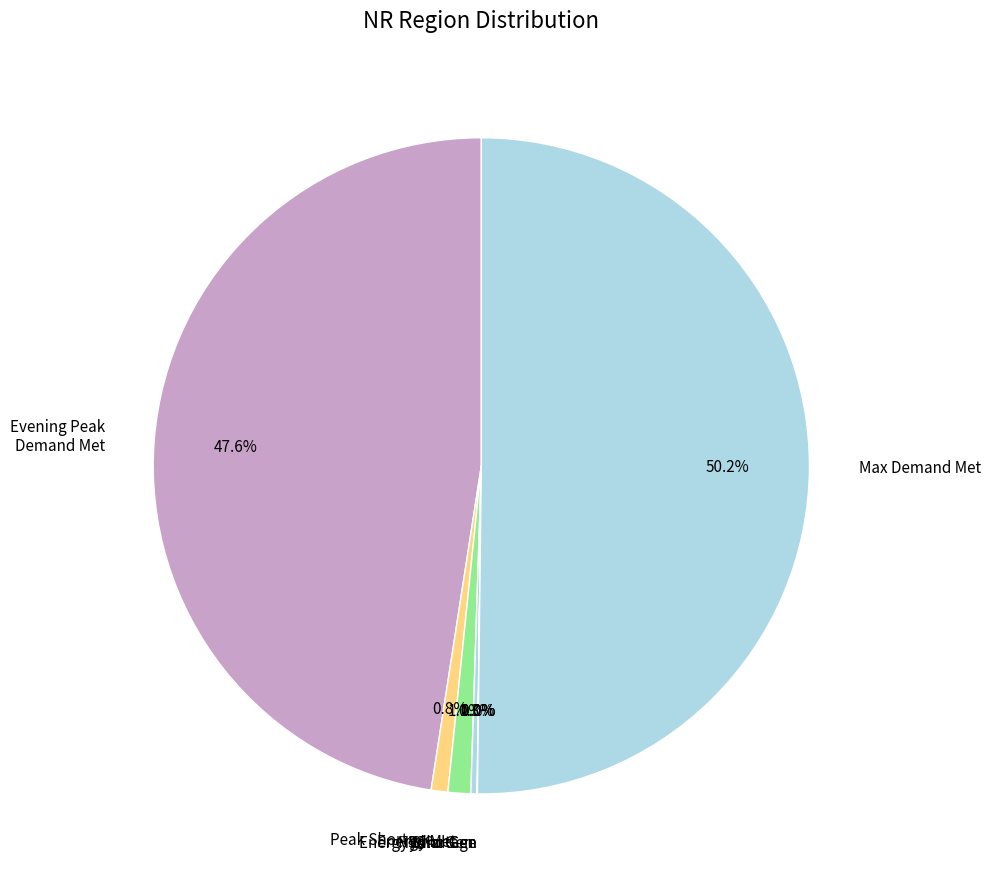

Which slice represents more than half of the pie?

Max Demand Met